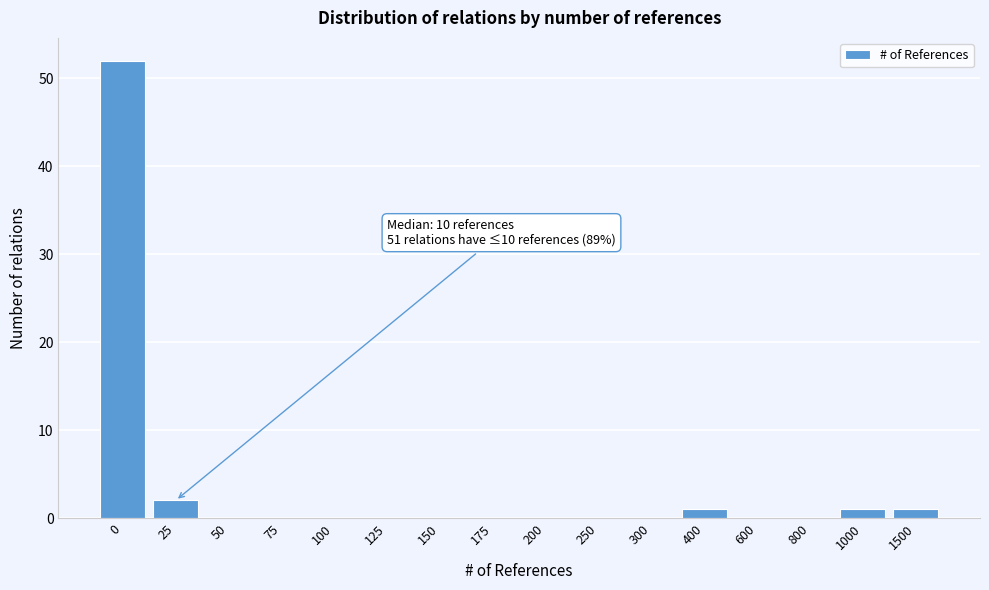

Reading left to right, what are all the values shown in this chart?

0=52	25=2	50=0	75=0	100=0	125=0	150=0	175=0	200=0	250=0	300=0	400=1	600=0	800=0	1000=1	1500=1